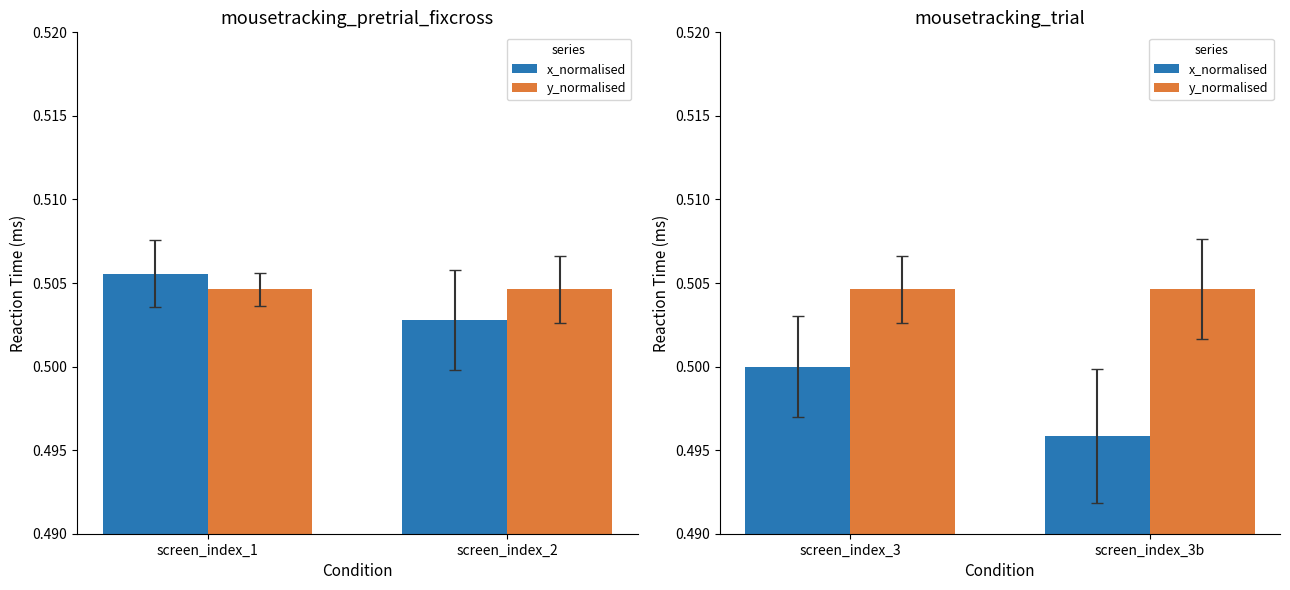

At how many categories does at least one series exceed 0?

2